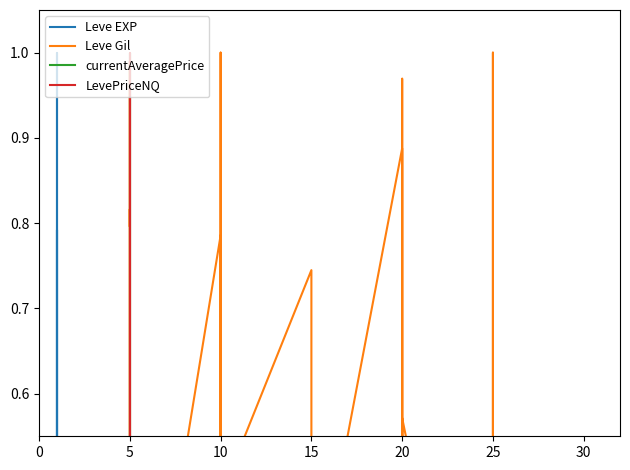

Is it true that LevePriceNQ equals 0.0 at 10?

False